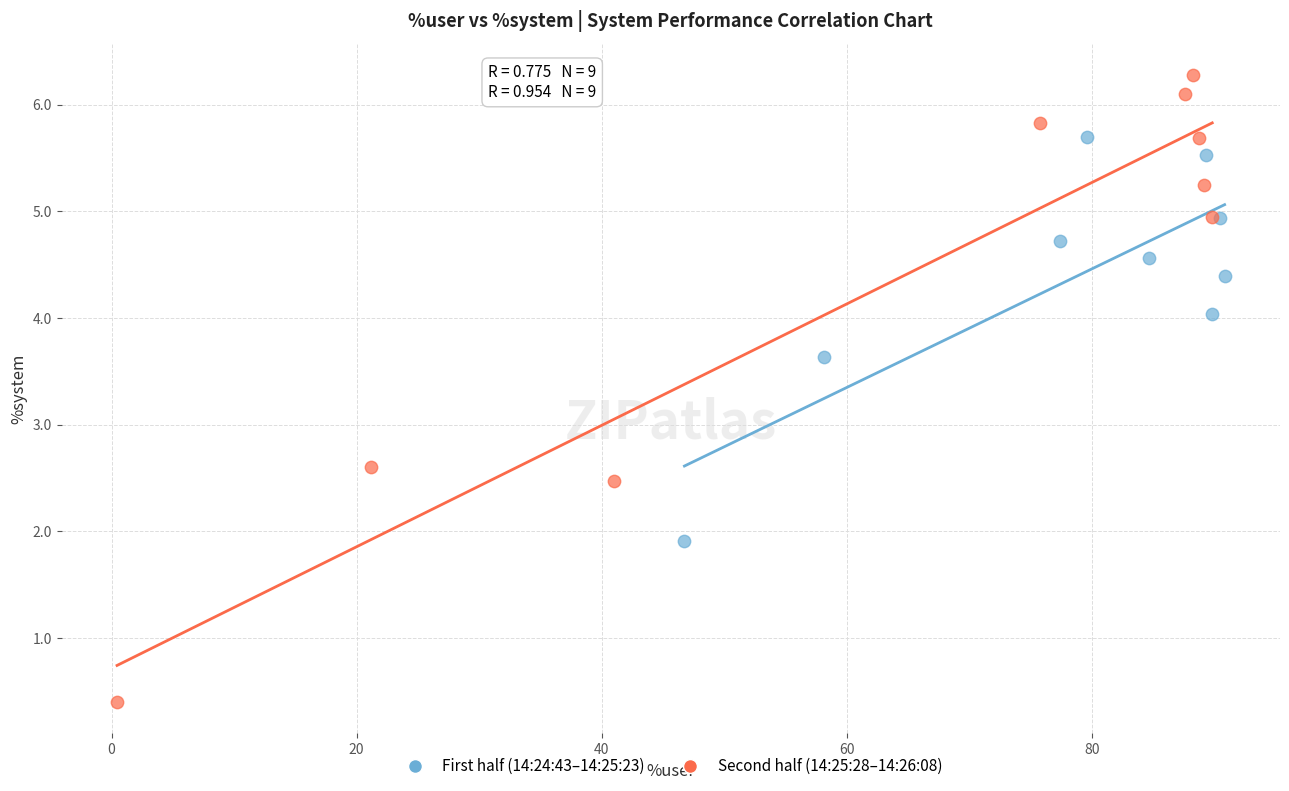

What are all the series names shown in the legend?

First half (14:24:43–14:25:23), Second half (14:25:28–14:26:08)